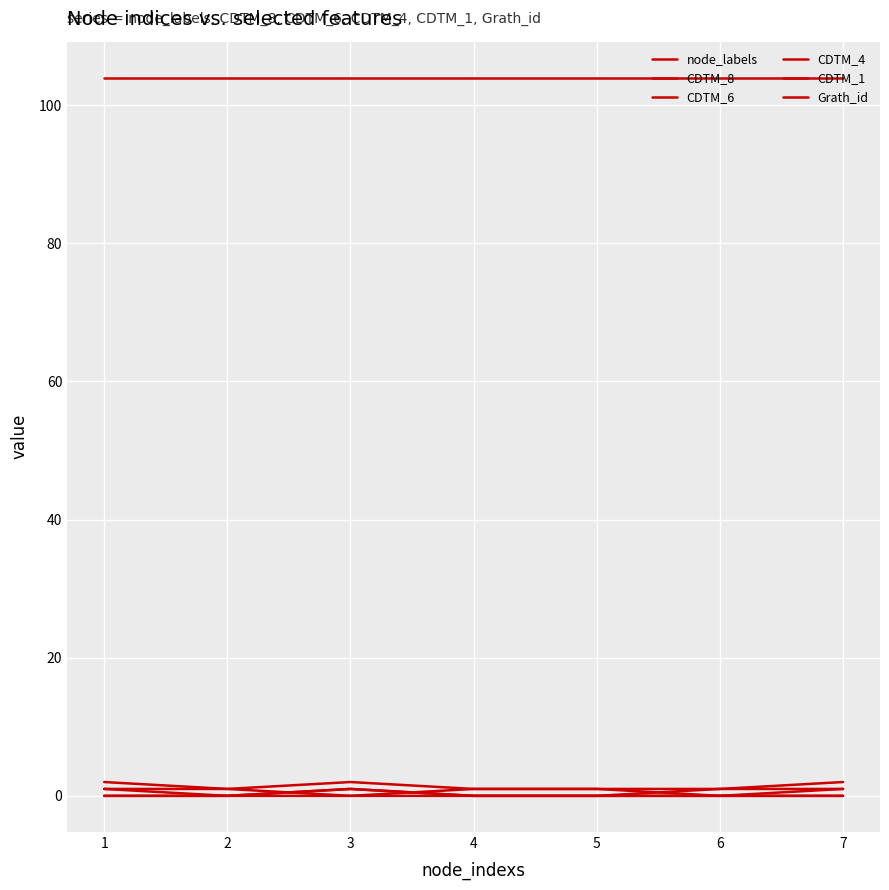

True or false: CDTM_8 has a value of 0 at 2.

True